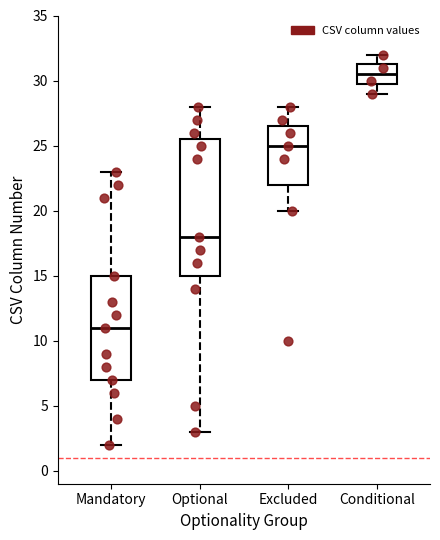

Reading left to right, read every box against the y-axis: the position of its median line, the range the box covers, and the ends of its whiskers. The values are not printed on the chart, so give them approximately, as read against the axis.

Mandatory: median 11.0, box 7.0 to 15.0, whiskers 2.0 to 23.0
Optional: median 18.0, box 15.0 to 25.5, whiskers 3.0 to 28.0
Excluded: median 25.0, box 22.0 to 26.5, whiskers 20.0 to 28.0
Conditional: median 30.5, box 30.0 to 31.5, whiskers 29.0 to 32.0